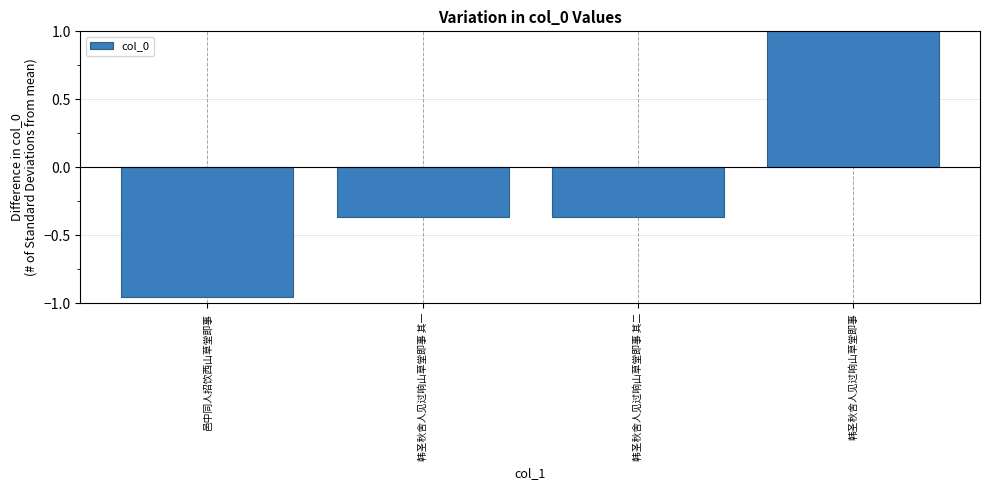

How many values are below zero?

3